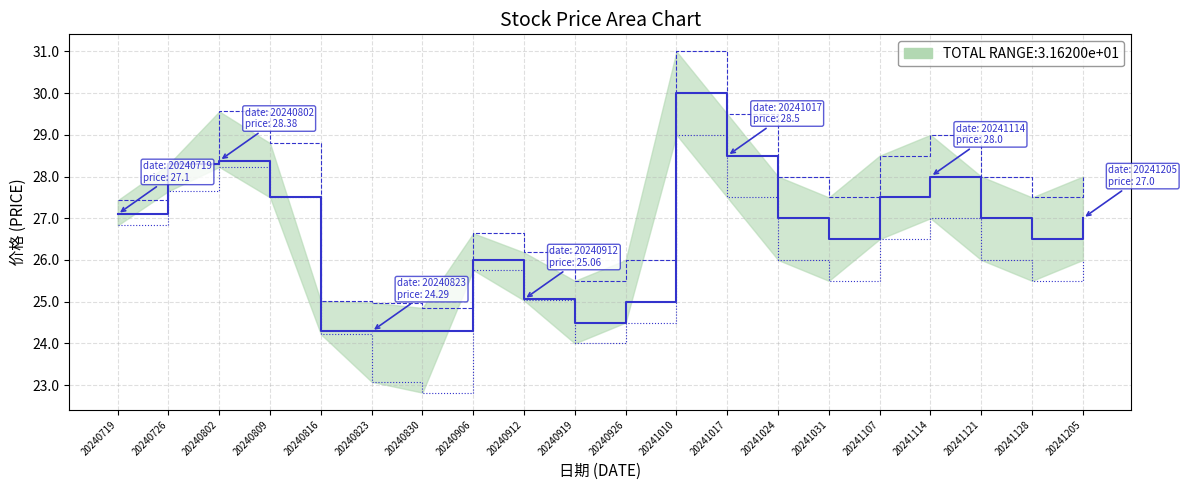

At which category does the chart reach its peak across all series?

20241010